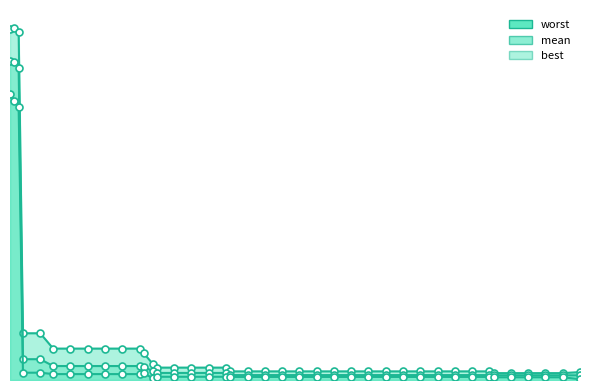

Rank the series by their average value, from highest to lowest.

worst, mean, best